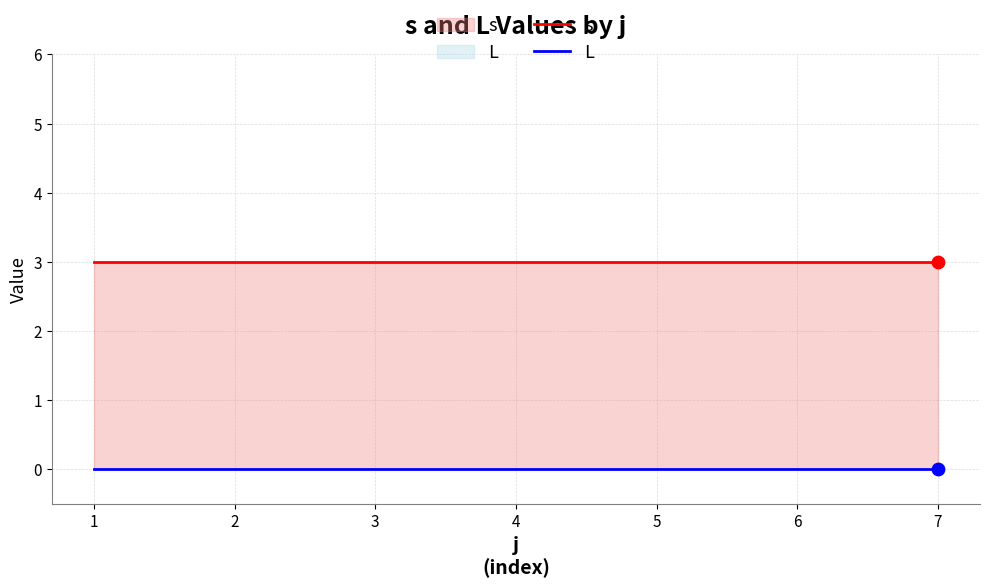

What are all the series names shown in the legend?

s, L